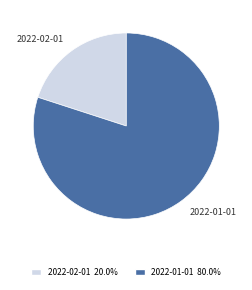

Rank the categories by value from highest to lowest.

2022-01-01, 2022-02-01